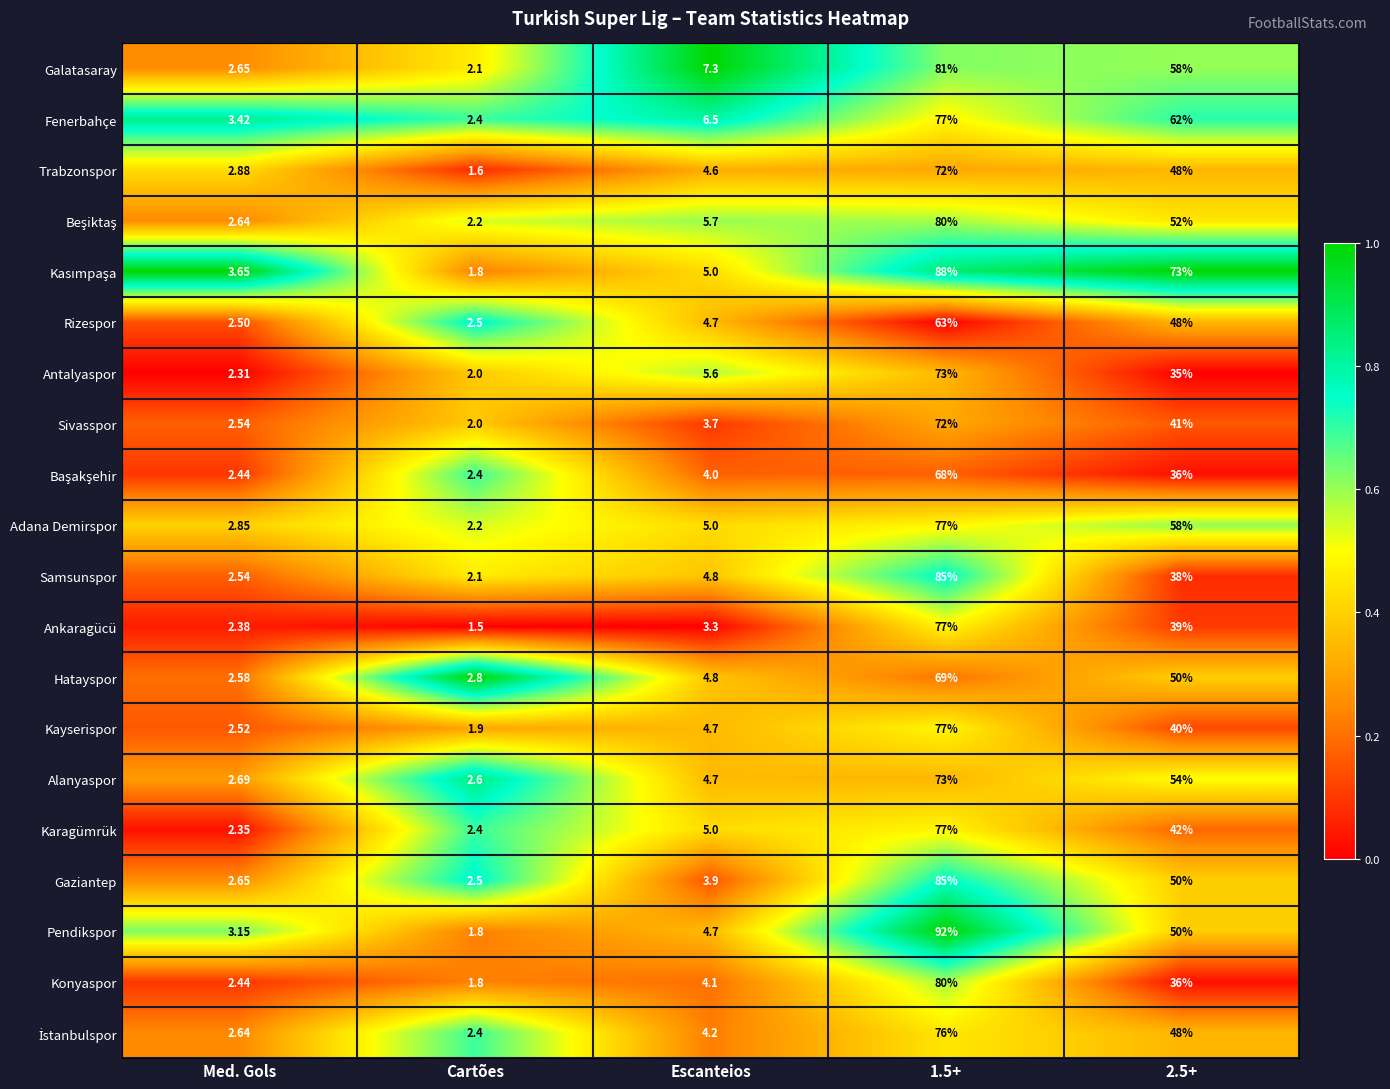

What is the greatest value displayed?

92.0